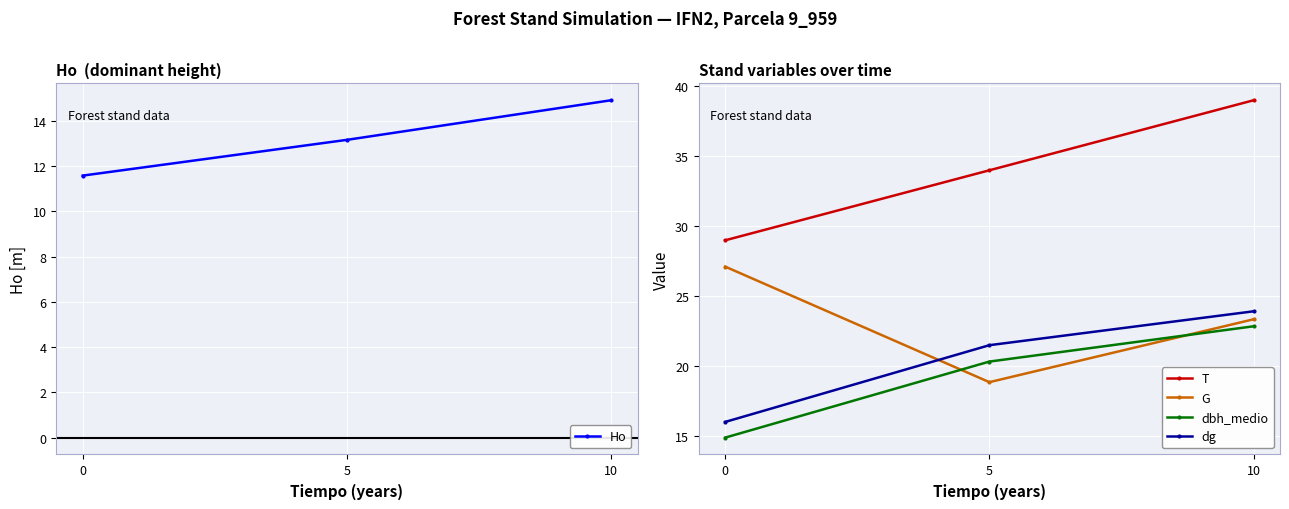

What is the value of the G point at the 2nd from the left?

18.9